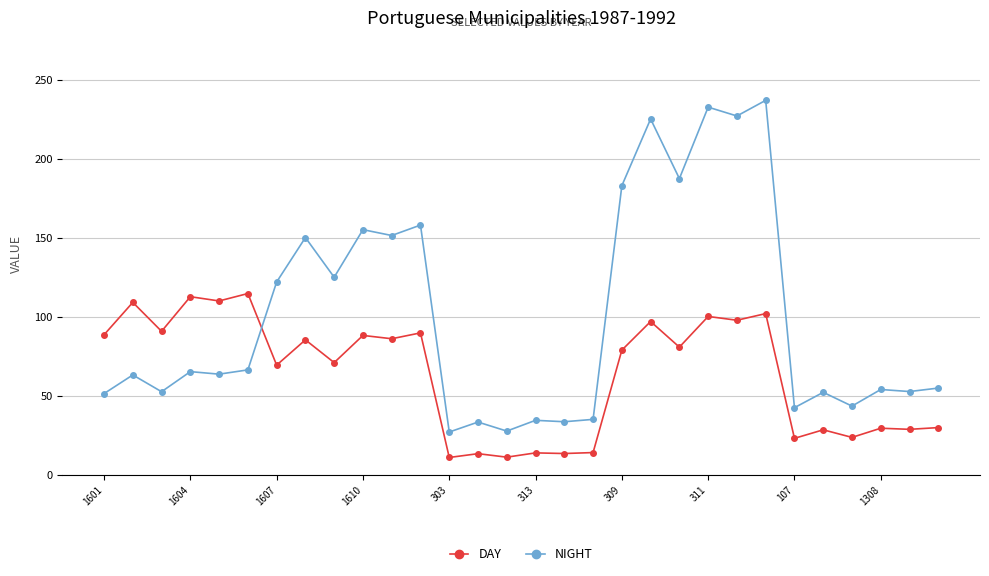

Which series has the widest spread of values?

NIGHT